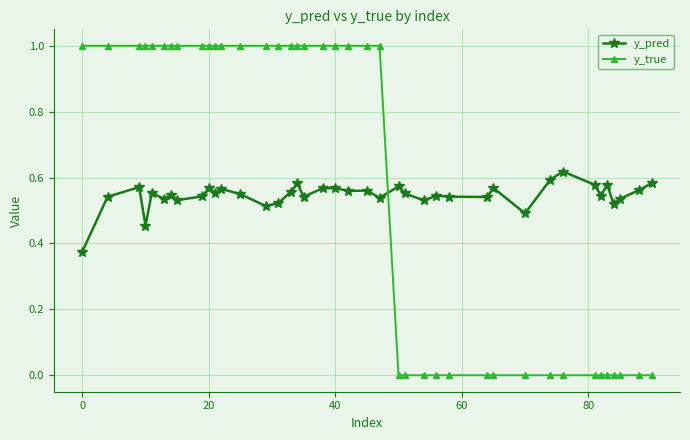

Rank the series by their maximum value, from lowest to highest.

y_pred, y_true